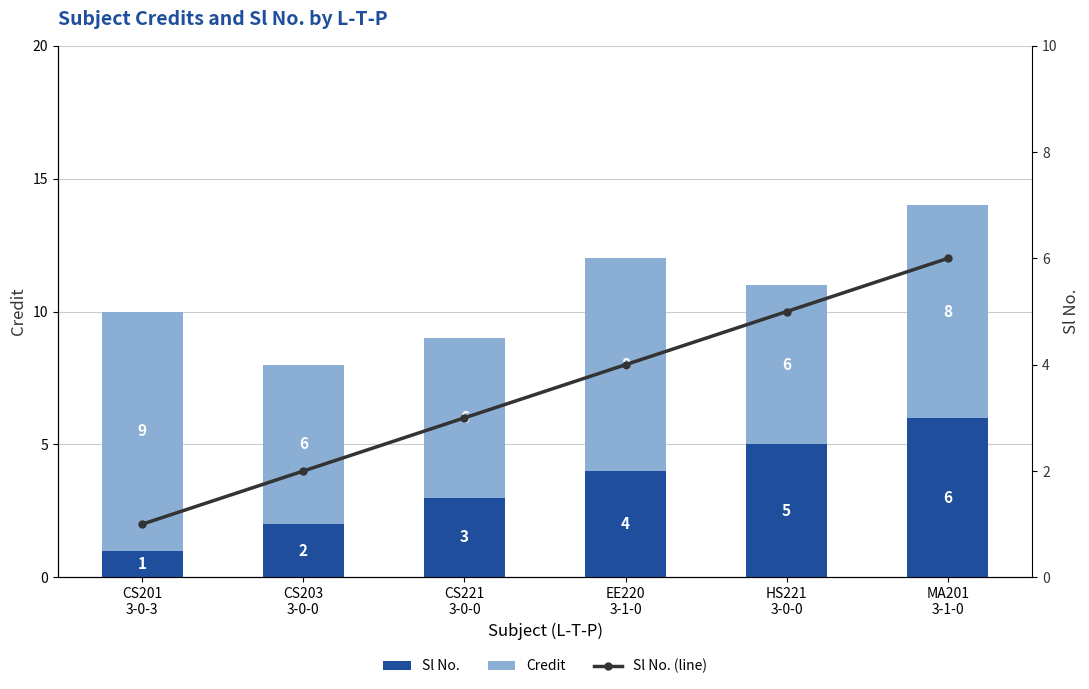

Reading right to left, transcribe all the data shown in this chart.

Sl No.: MA201
3-1-0=6	HS221
3-0-0=5	EE220
3-1-0=4	CS221
3-0-0=3	CS203
3-0-0=2	CS201
3-0-3=1
Credit: MA201
3-1-0=8	HS221
3-0-0=6	EE220
3-1-0=8	CS221
3-0-0=6	CS203
3-0-0=6	CS201
3-0-3=9
Sl No. (line): MA201
3-1-0=6	HS221
3-0-0=5	EE220
3-1-0=4	CS221
3-0-0=3	CS203
3-0-0=2	CS201
3-0-3=1